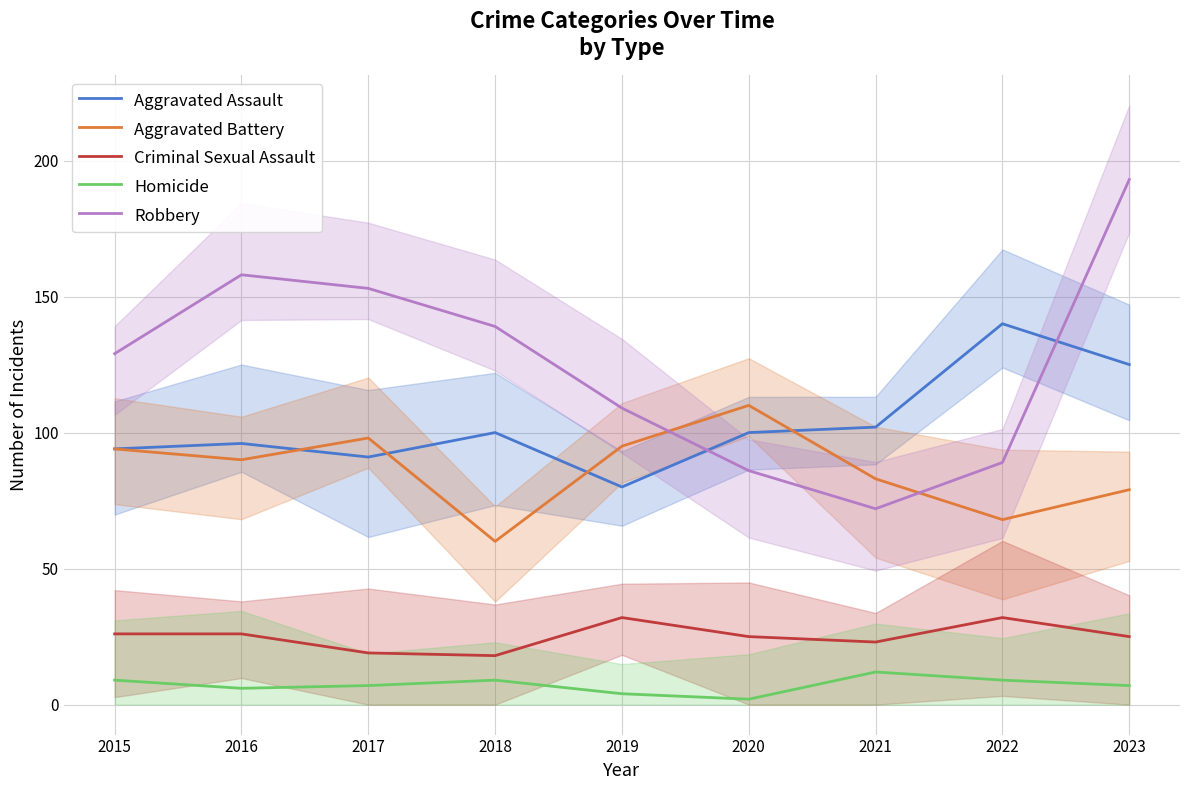

How many interior local valleys does the Homicide series have?

2